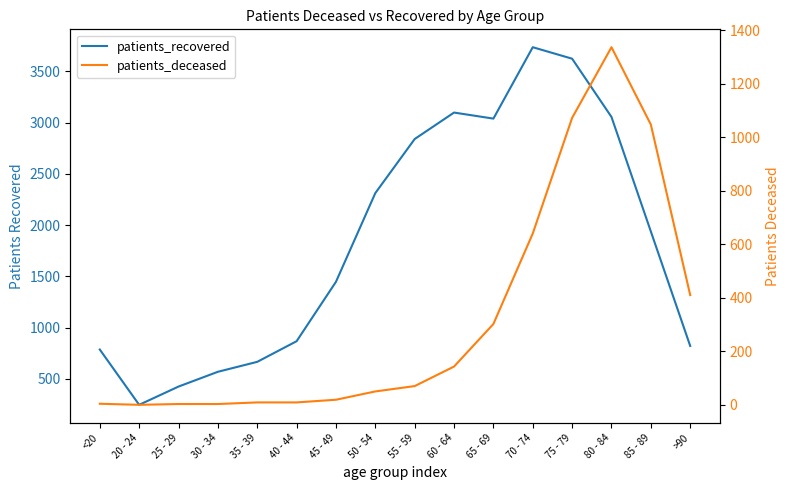

Is this an area chart (filled region under the line)?

No